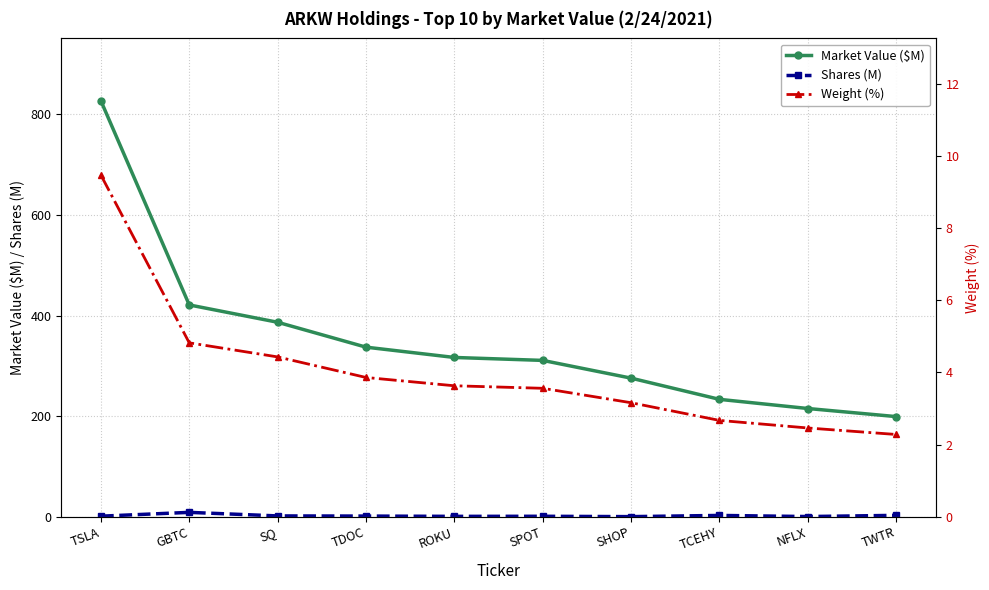

What is the difference between the highest and lowest values at TCEHY?

230.8